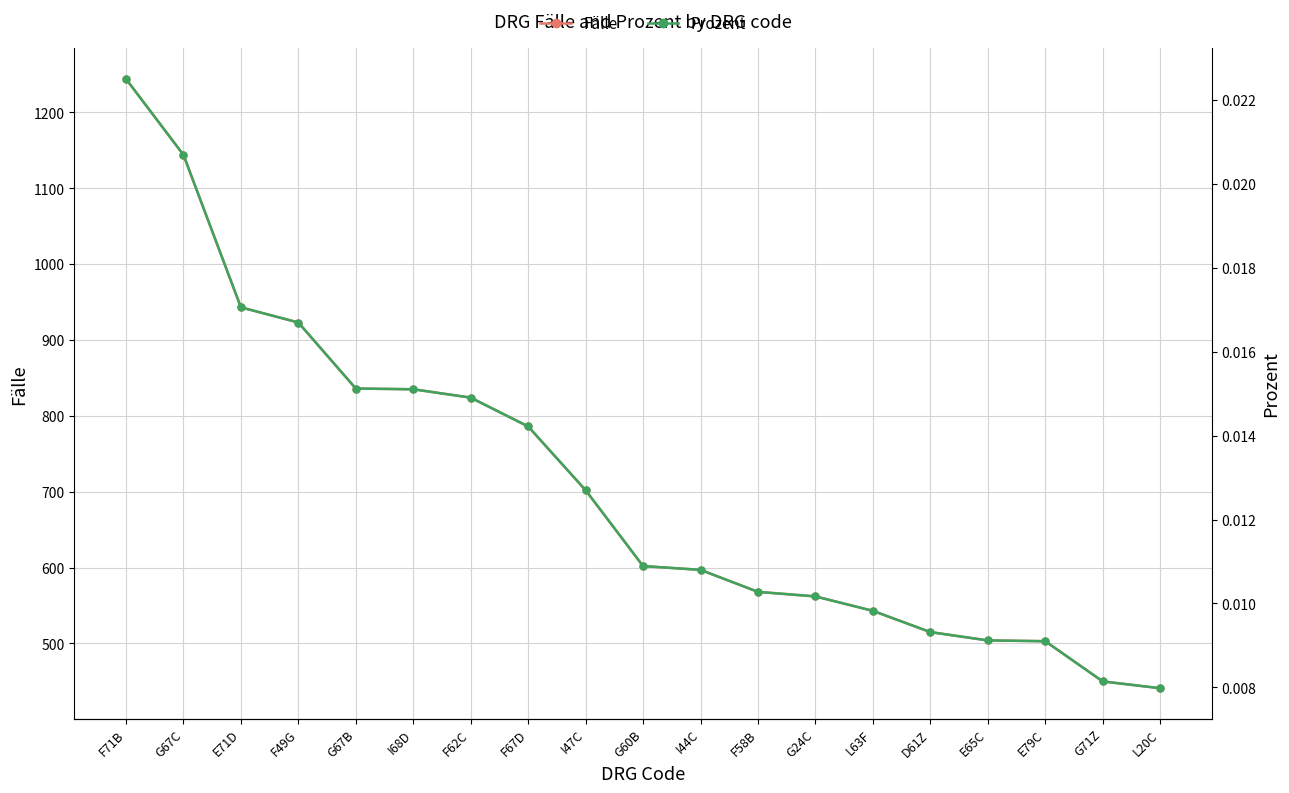

True or false: Prozent has more than 2 interior local peaks.

False